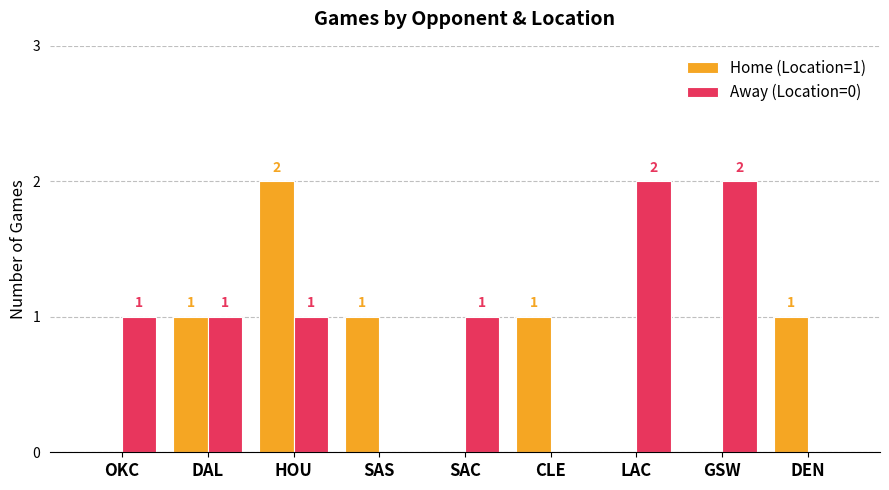

The value of Home (Location=1) at GSW is 1. True or false?

False